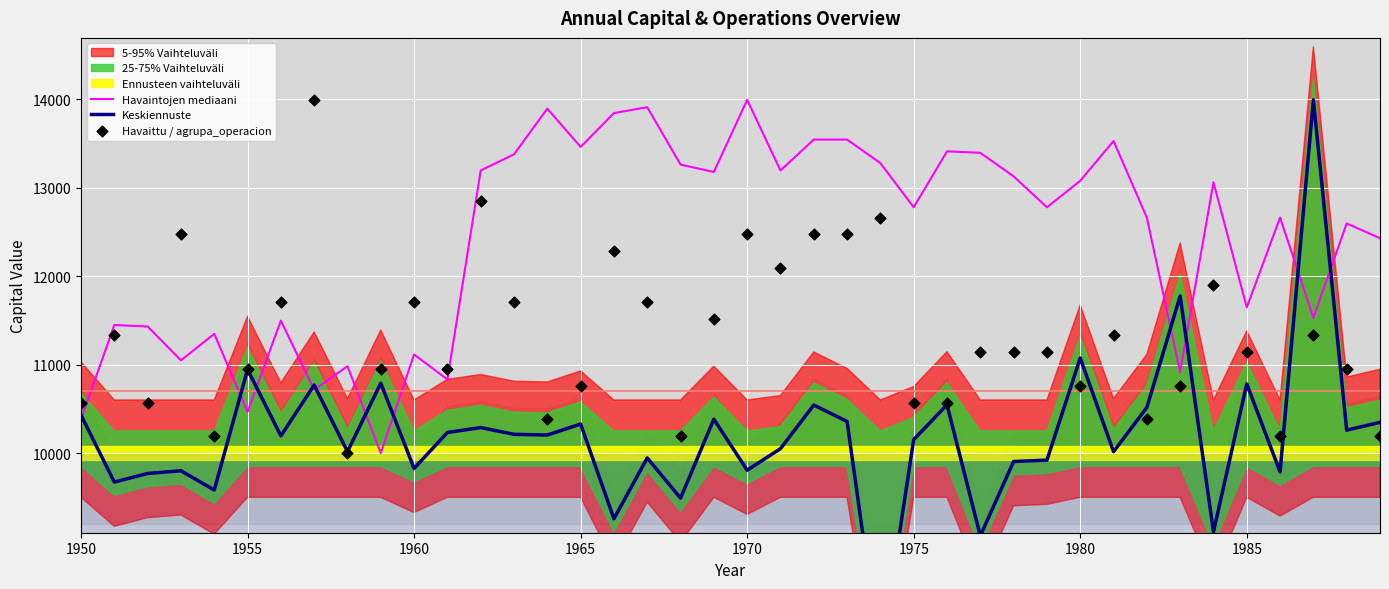

What is the maximum value for Havaintojen mediaani?

13991.7